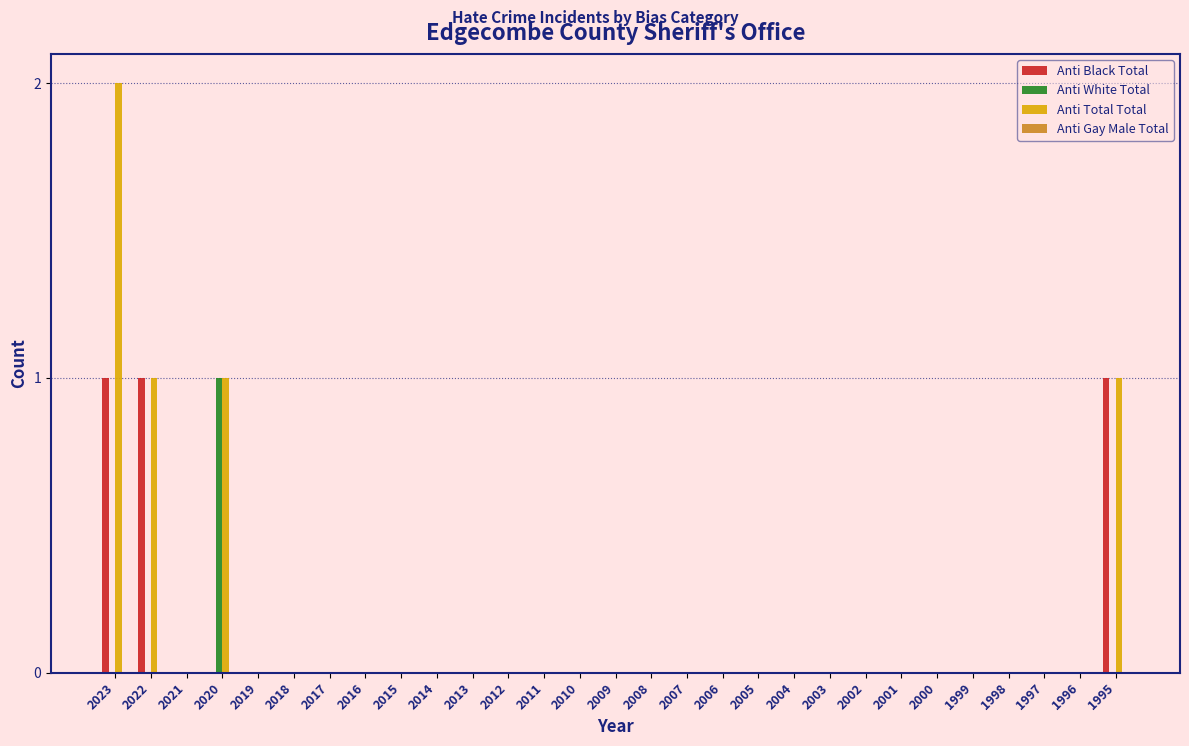

Which label corresponds to the largest value in the chart?

2023